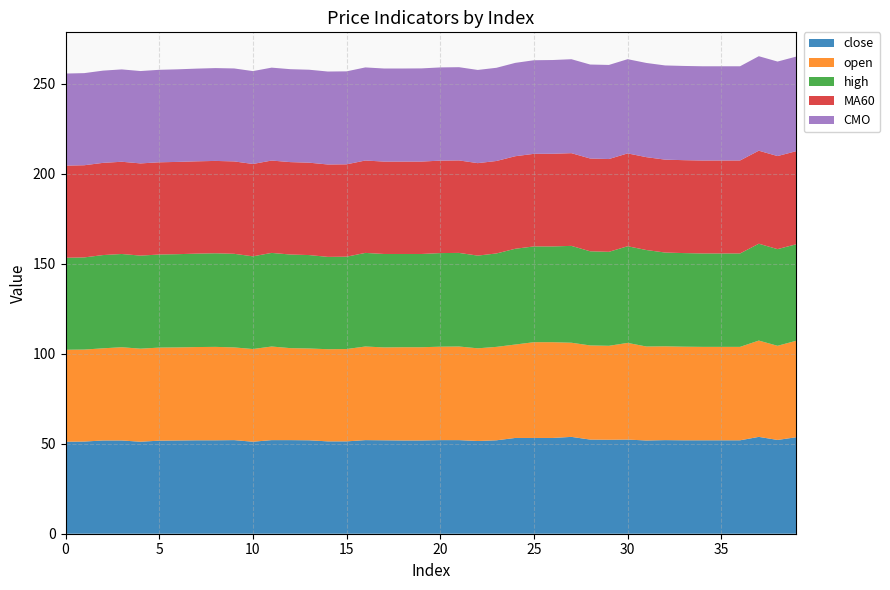

Reading left to right, transcribe all the data shown in this chart.

close: 51.1	51.2	51.8	51.8	51.1	51.7	51.8	51.9	51.9	52.0	51.1	52.0	52.0	51.9	51.3	51.3	52.0	51.9	51.8	51.8	52.0	52.0	51.5	51.9	53.2	53.2	53.2	53.8	52.3	52.2	52.3	51.8	52.0	51.9	51.9	51.9	51.9	53.8	52.1	53.6
open: 51.1	51.1	51.2	51.8	51.7	51.7	51.7	51.8	51.9	51.5	51.5	52.0	51.1	51.0	51.2	51.3	52.0	51.6	51.8	51.8	51.9	52.0	51.5	51.9	51.9	53.2	53.2	52.3	52.3	52.2	53.7	52.2	52.1	52.0	51.9	51.9	51.9	53.5	52.3	53.6
high: 51.1	51.2	51.8	51.8	51.7	51.7	51.8	51.9	52.0	52.0	51.5	52.0	52.0	51.9	51.3	51.3	52.0	51.9	51.8	51.8	52.0	52.0	51.5	51.9	53.2	53.2	53.2	53.8	52.3	52.2	53.7	53.6	52.1	52.0	51.9	51.9	51.9	53.8	53.7	53.6
MA60: 51.2	51.2	51.2	51.2	51.2	51.2	51.3	51.3	51.3	51.3	51.3	51.3	51.3	51.3	51.3	51.3	51.3	51.3	51.3	51.3	51.4	51.4	51.4	51.4	51.4	51.4	51.5	51.5	51.5	51.5	51.6	51.6	51.6	51.6	51.6	51.6	51.6	51.7	51.7	51.7
CMO: 51.1	51.2	51.2	51.3	51.3	51.4	51.4	51.5	51.6	51.6	51.6	51.6	51.6	51.6	51.6	51.6	51.7	51.7	51.7	51.8	51.8	51.8	51.8	51.8	51.9	52.0	52.1	52.2	52.2	52.3	52.3	52.3	52.3	52.3	52.4	52.3	52.3	52.5	52.5	52.5